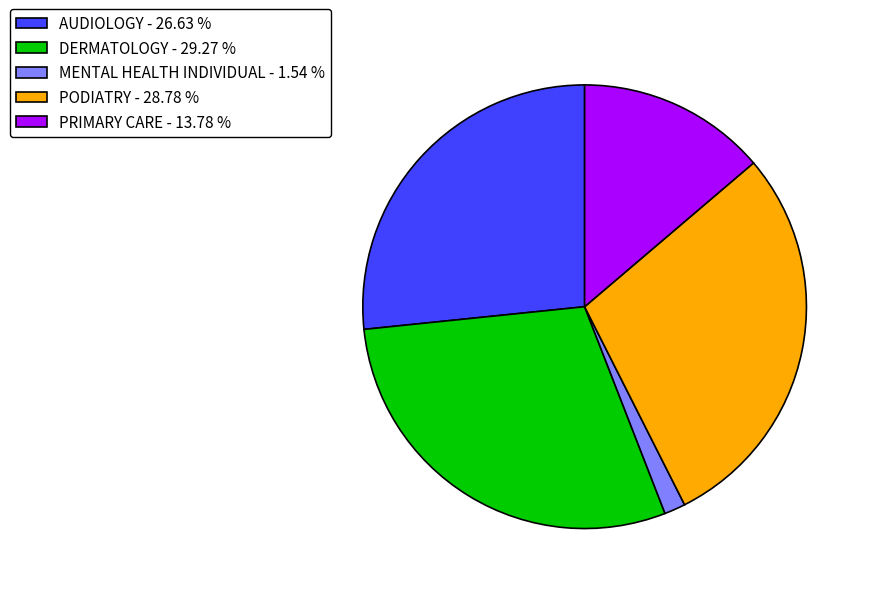

Is PODIATRY the majority of the pie?

No